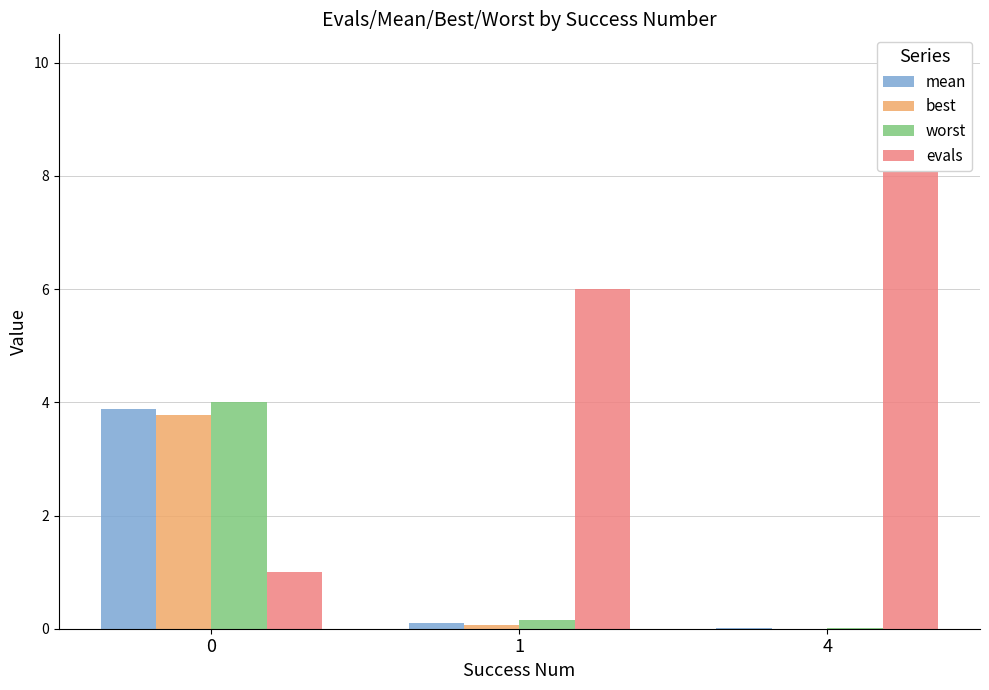

Between 0 and 4, which series saw the biggest shift?

evals